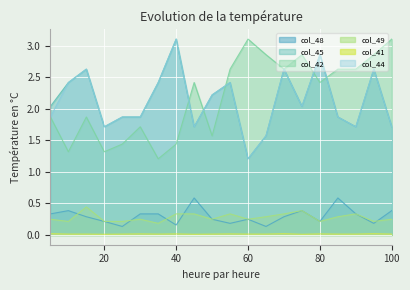

At how many categories does at least one series exceed 2?

17